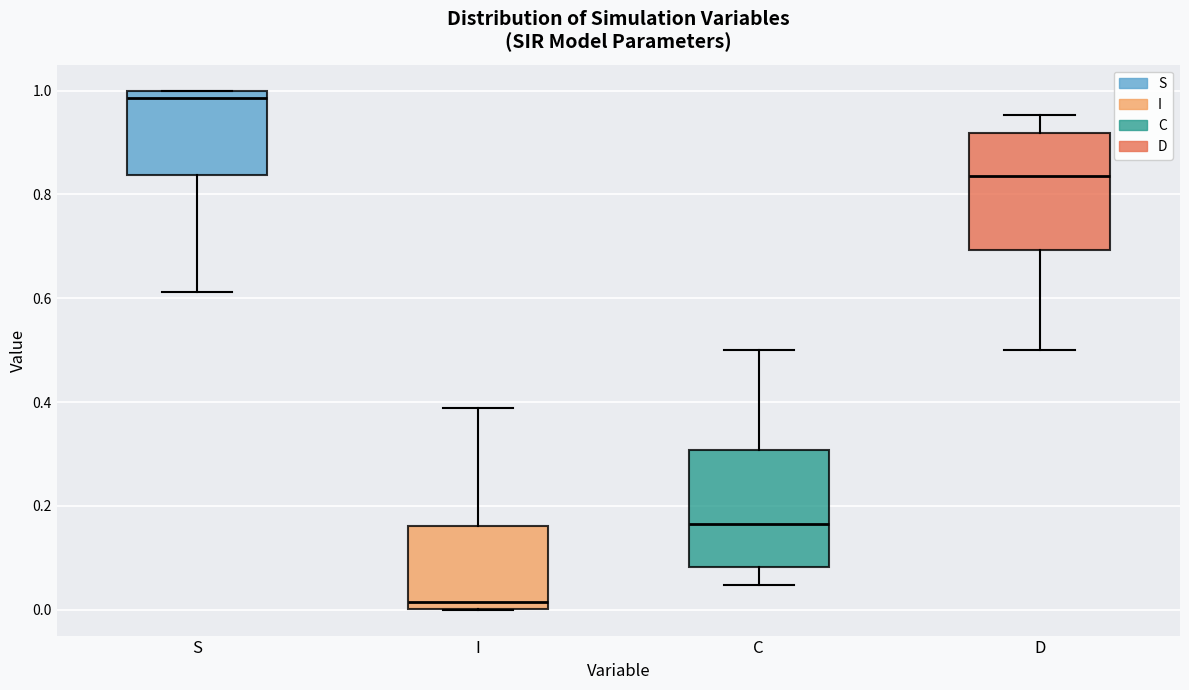

Reading left to right, read every box against the y-axis: the position of its median line, the range the box covers, and the ends of its whiskers. The values are not printed on the chart, so give them approximately, as read against the axis.

S: median 0.98, box 0.84 to 1.00, whiskers 0.62 to 1.00
I: median 0.02, box 0.00 to 0.16, whiskers 0.00 to 0.38
C: median 0.16, box 0.08 to 0.30, whiskers 0.04 to 0.50
D: median 0.84, box 0.70 to 0.92, whiskers 0.50 to 0.96